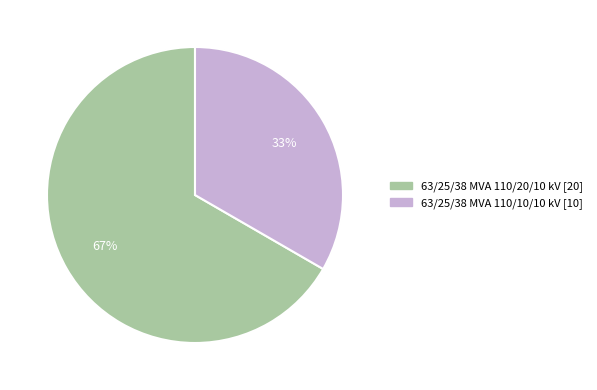

Between 63/25/38 MVA 110/10/10 kV and 63/25/38 MVA 110/20/10 kV, which is larger?

63/25/38 MVA 110/20/10 kV